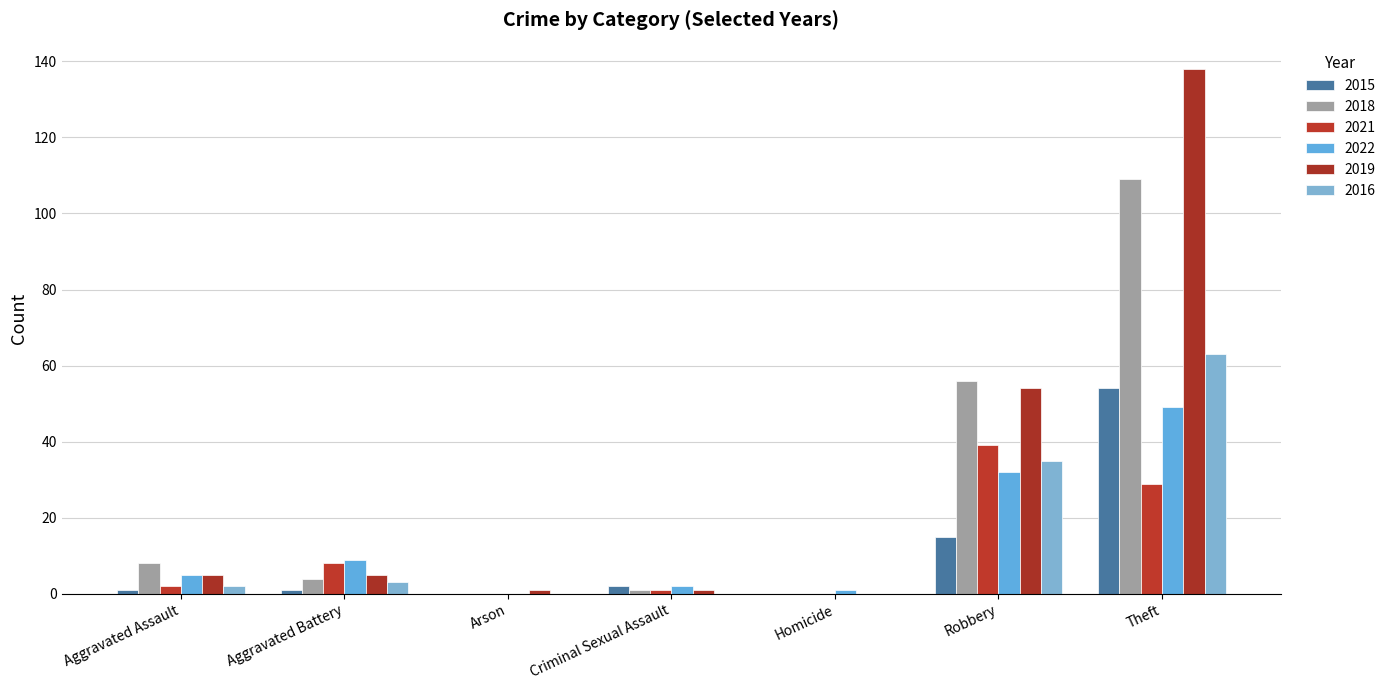

Is the value of 2016 at Theft greater than the value of 2015 at Aggravated Assault?

Yes